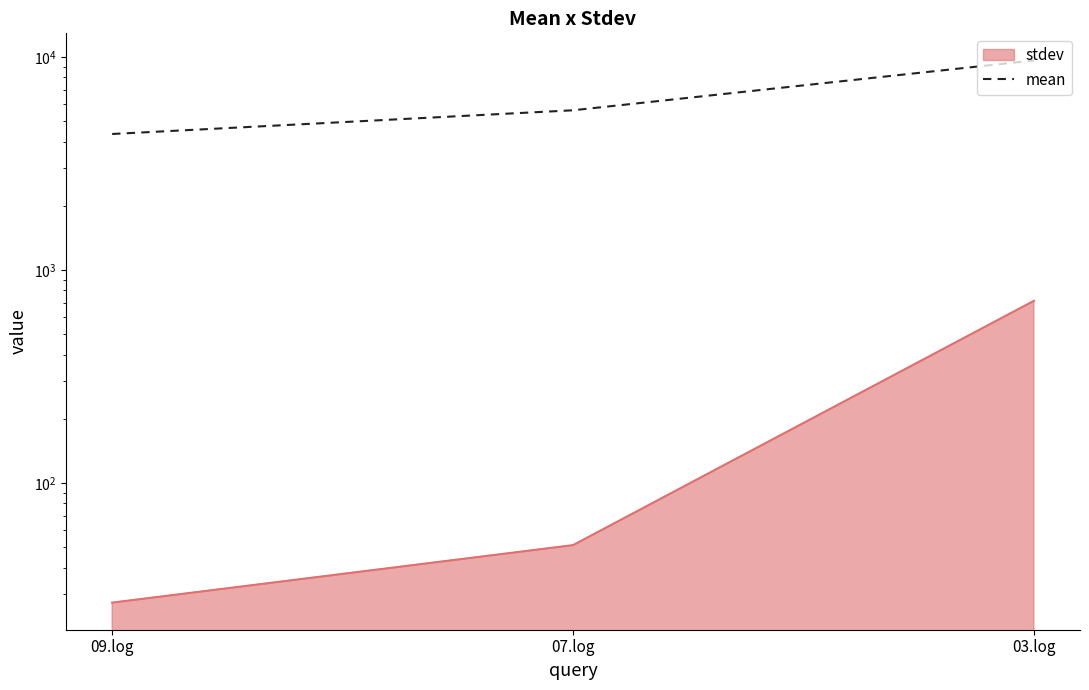

Which category has the highest value across all series?

03.log